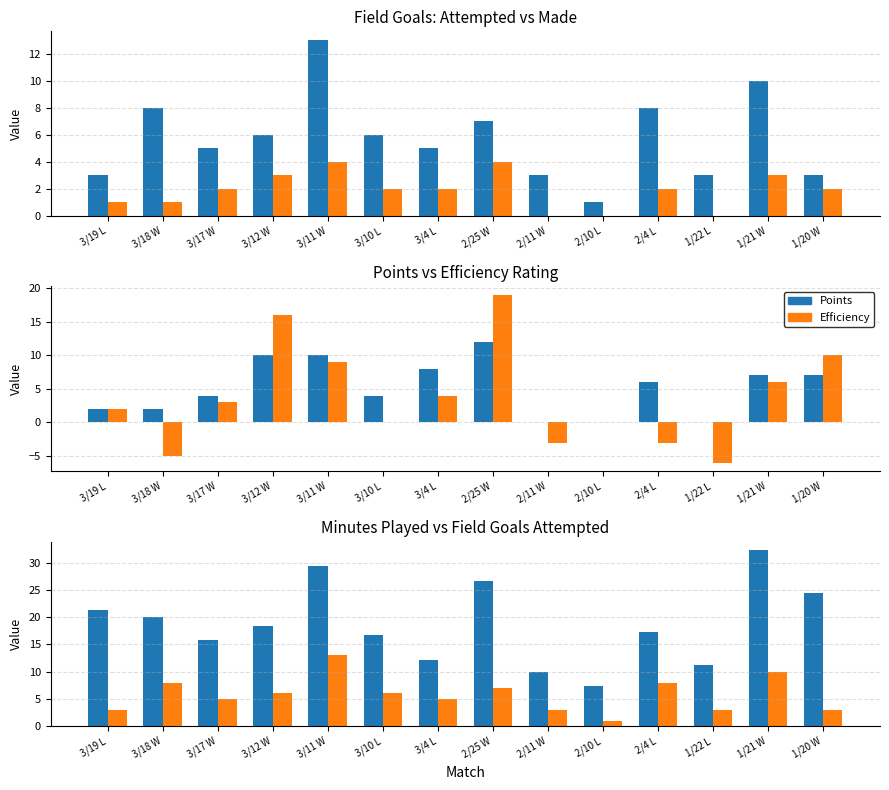

List the labels in order of FGA value, largest first.

3/11 W, 1/21 W, 3/18 W, 2/4 L, 2/25 W, 3/12 W, 3/10 L, 3/17 W, 3/4 L, 3/19 L, 2/11 W, 1/22 L, 1/20 W, 2/10 L